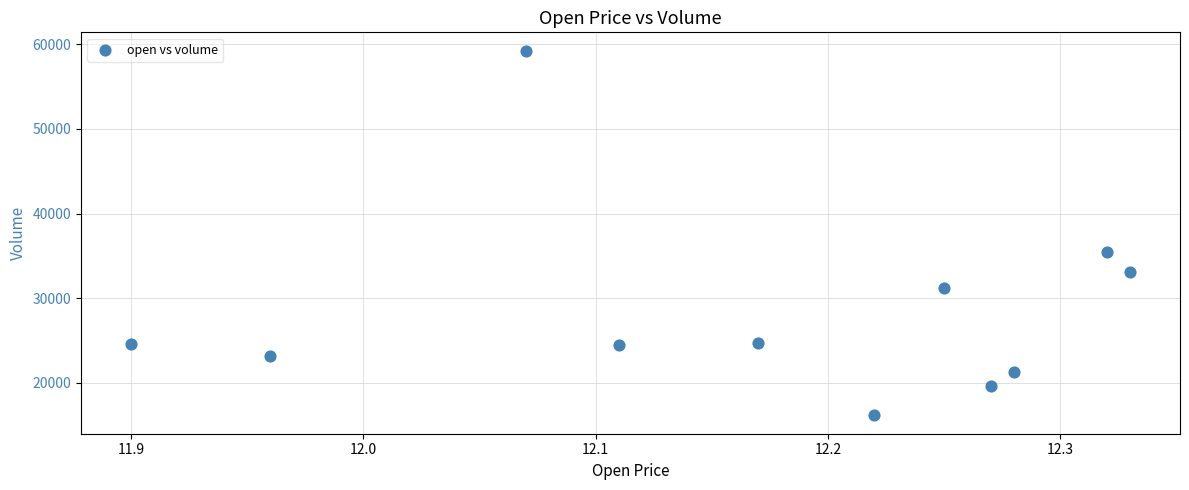

What Y value in the scatter plot is closest to 37707?

35521.3